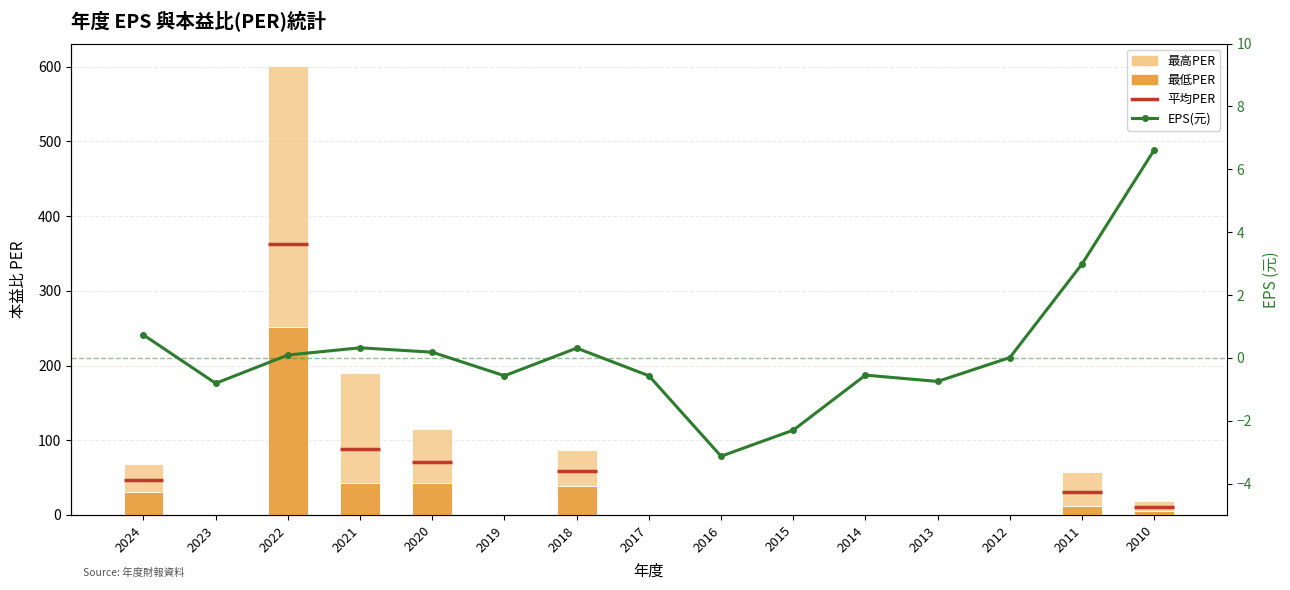

Reading right to left, extract all data points from this chart.

最高PER: 2010=18.7	2011=57.9	2012=0.0	2013=0.0	2014=0.0	2015=0.0	2016=0.0	2017=0.0	2018=86.9	2019=0.0	2020=115.0	2021=190.0	2022=601.0	2023=0.0	2024=68.3
最低PER: 2010=4.9	2011=11.4	2012=0.0	2013=0.0	2014=0.0	2015=0.0	2016=0.0	2017=0.0	2018=38.7	2019=0.0	2020=43.2	2021=43.0	2022=252.0	2023=0.0	2024=31.1
EPS(元): 2010=6.6	2011=3.0	2012=0.0	2013=-0.8	2014=-0.6	2015=-2.3	2016=-3.1	2017=-0.6	2018=0.3	2019=-0.6	2020=0.2	2021=0.3	2022=0.1	2023=-0.8	2024=0.7